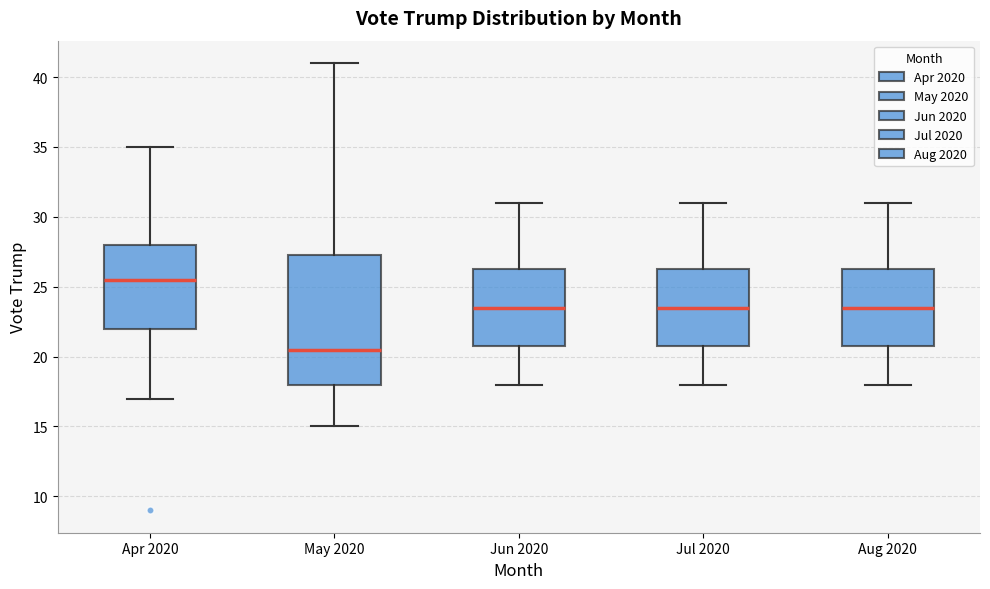

Where is the upper edge of the box for Aug 2020 on the y-axis? The values are not printed on the chart, so give them approximately, as read against the axis.

26.5